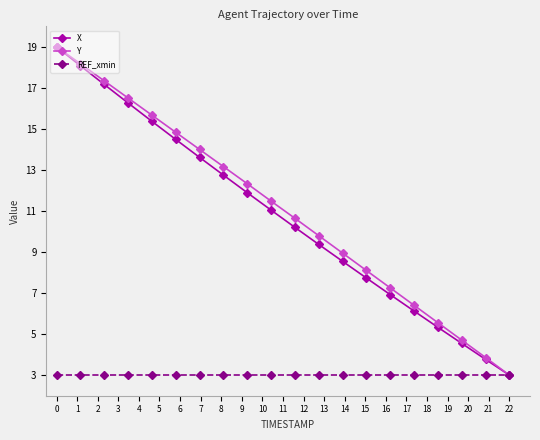

What is the maximum value for Y?

19.0